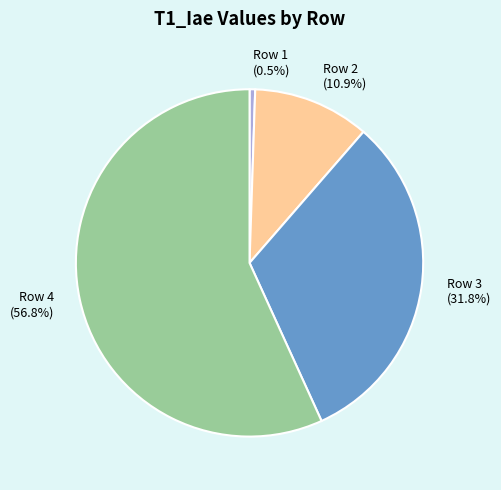

How many slices are in this pie chart?

4